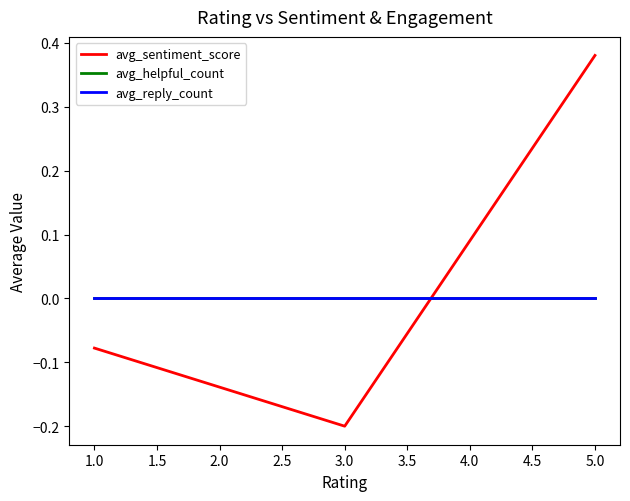

Is this an area chart (filled region under the line)?

No